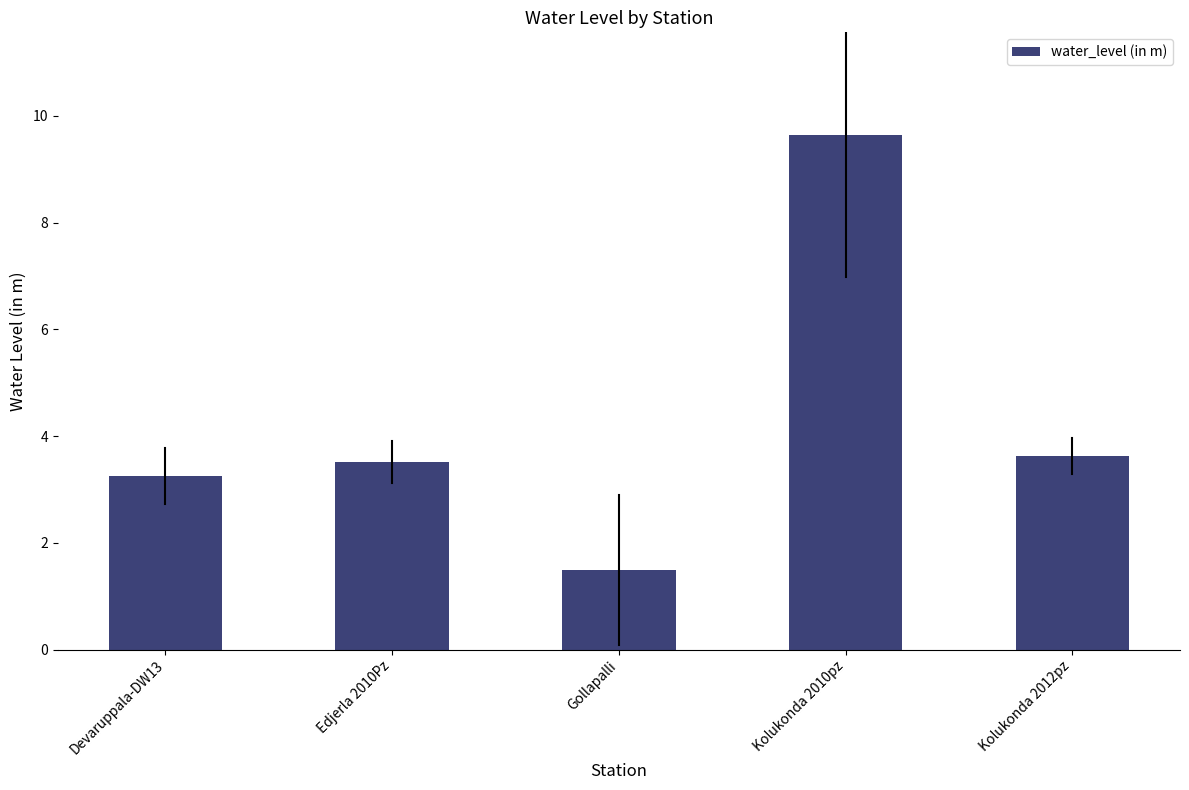

What is the average value?

4.3